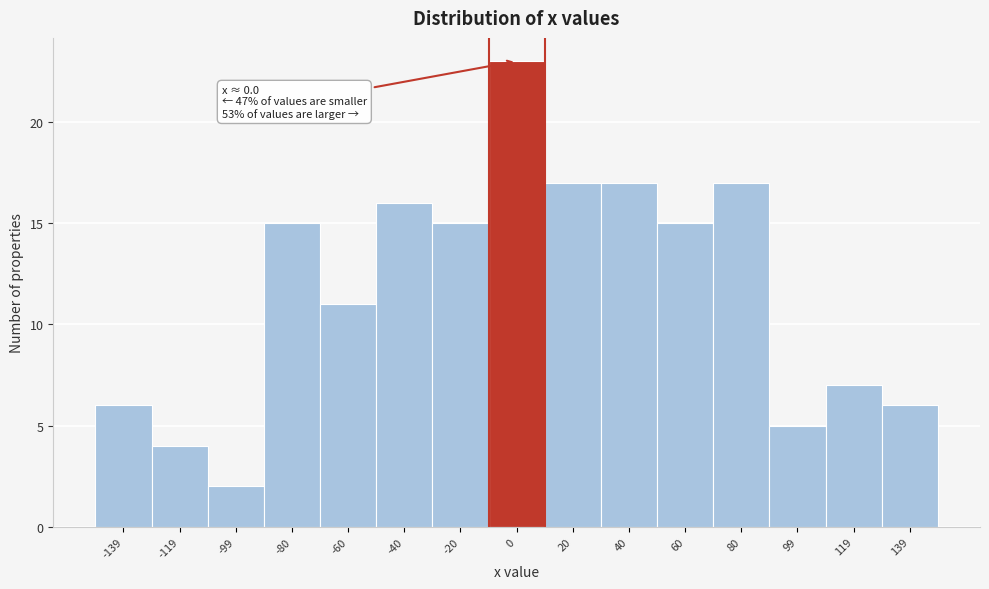

Which range on the x-axis has the tallest bar?

-10 to 10